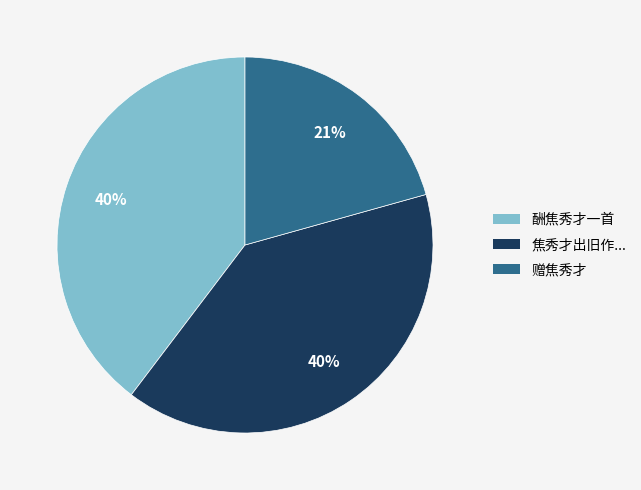

Is there any slice that represents more than half of the pie?

No